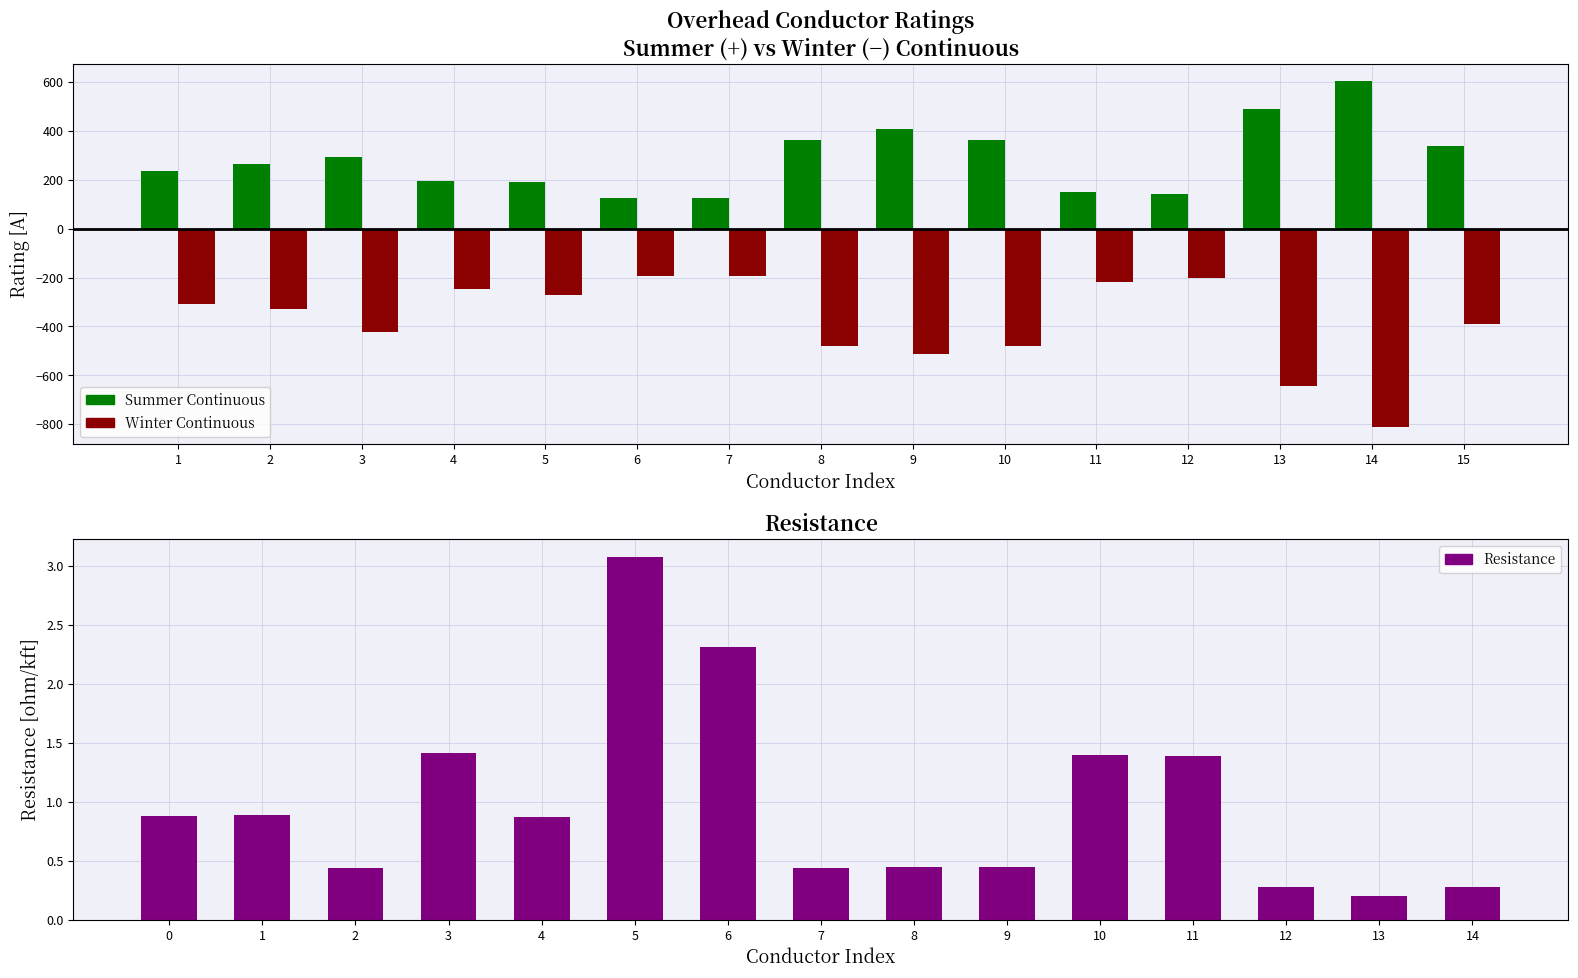

Does the chart contain stacked bars?

No